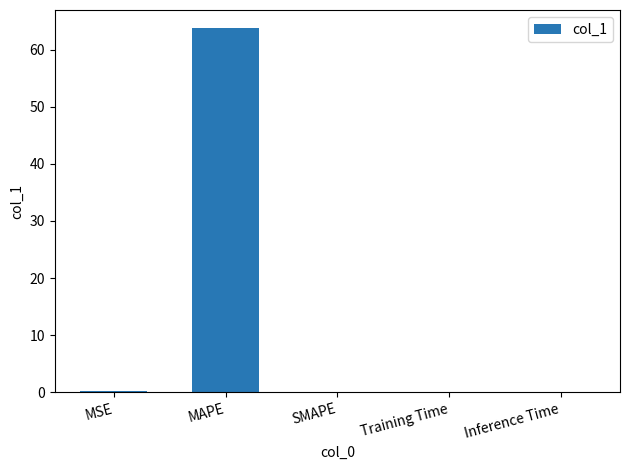

What is the sum of all values?

64.1